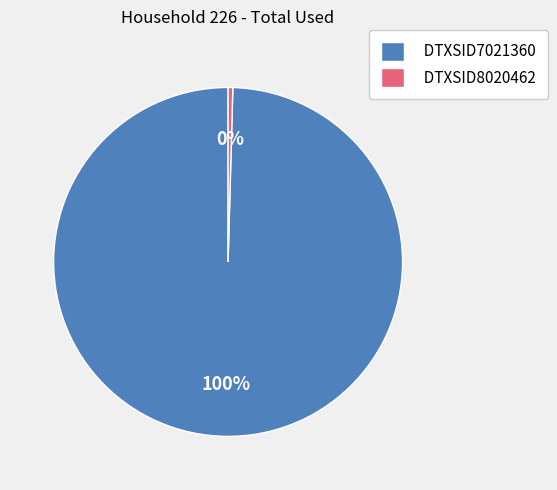

Does DTXSID7021360 account for over 50% of the chart?

Yes